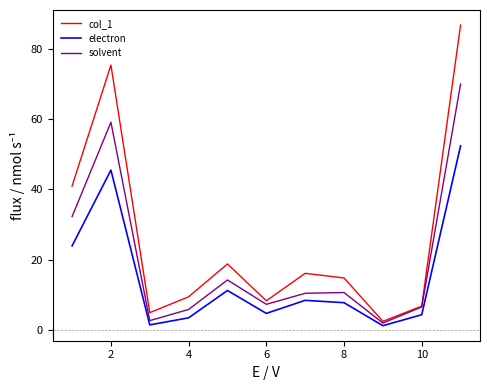

Count the number of categories in the chart.

11